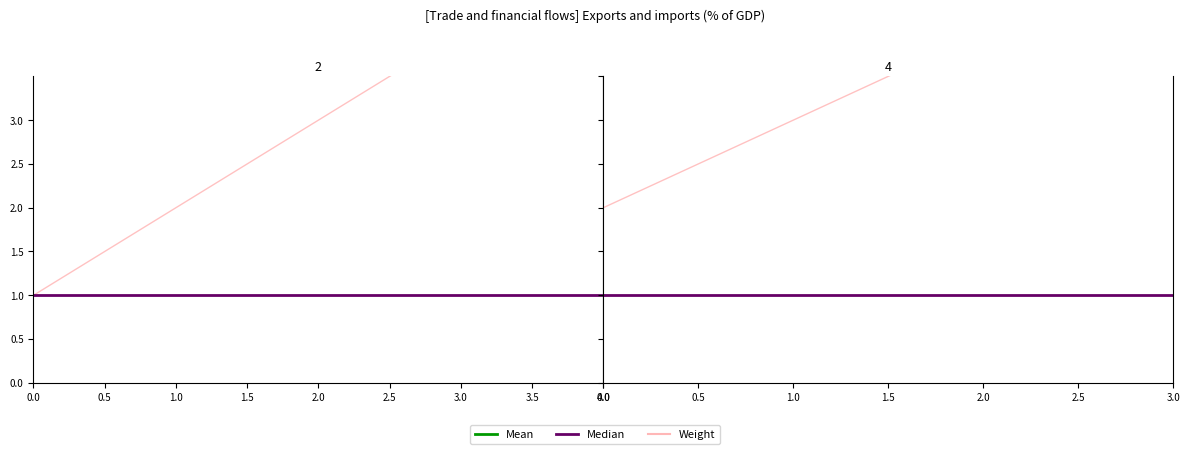

Does the chart display data point markers on the line(s)?

No